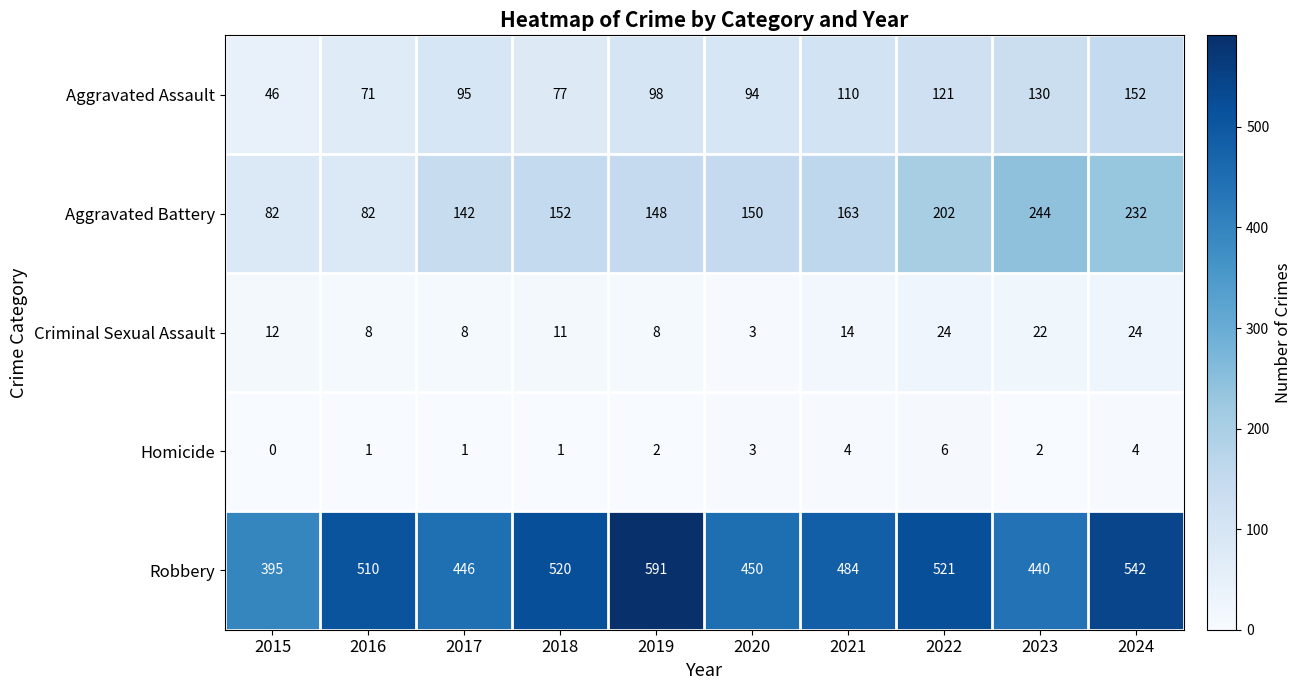

True or false: Robbery has a value of 510 at 2016.

True